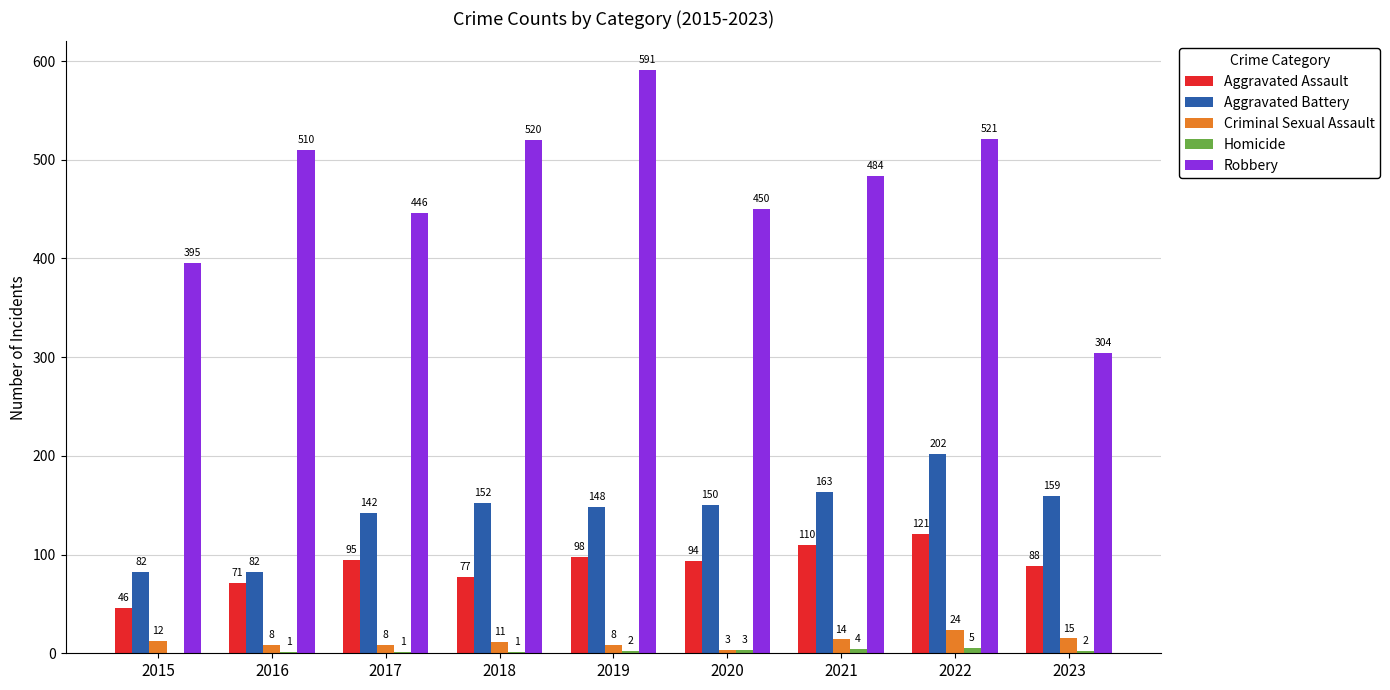

At which label does Criminal Sexual Assault first exceed 11?

2015